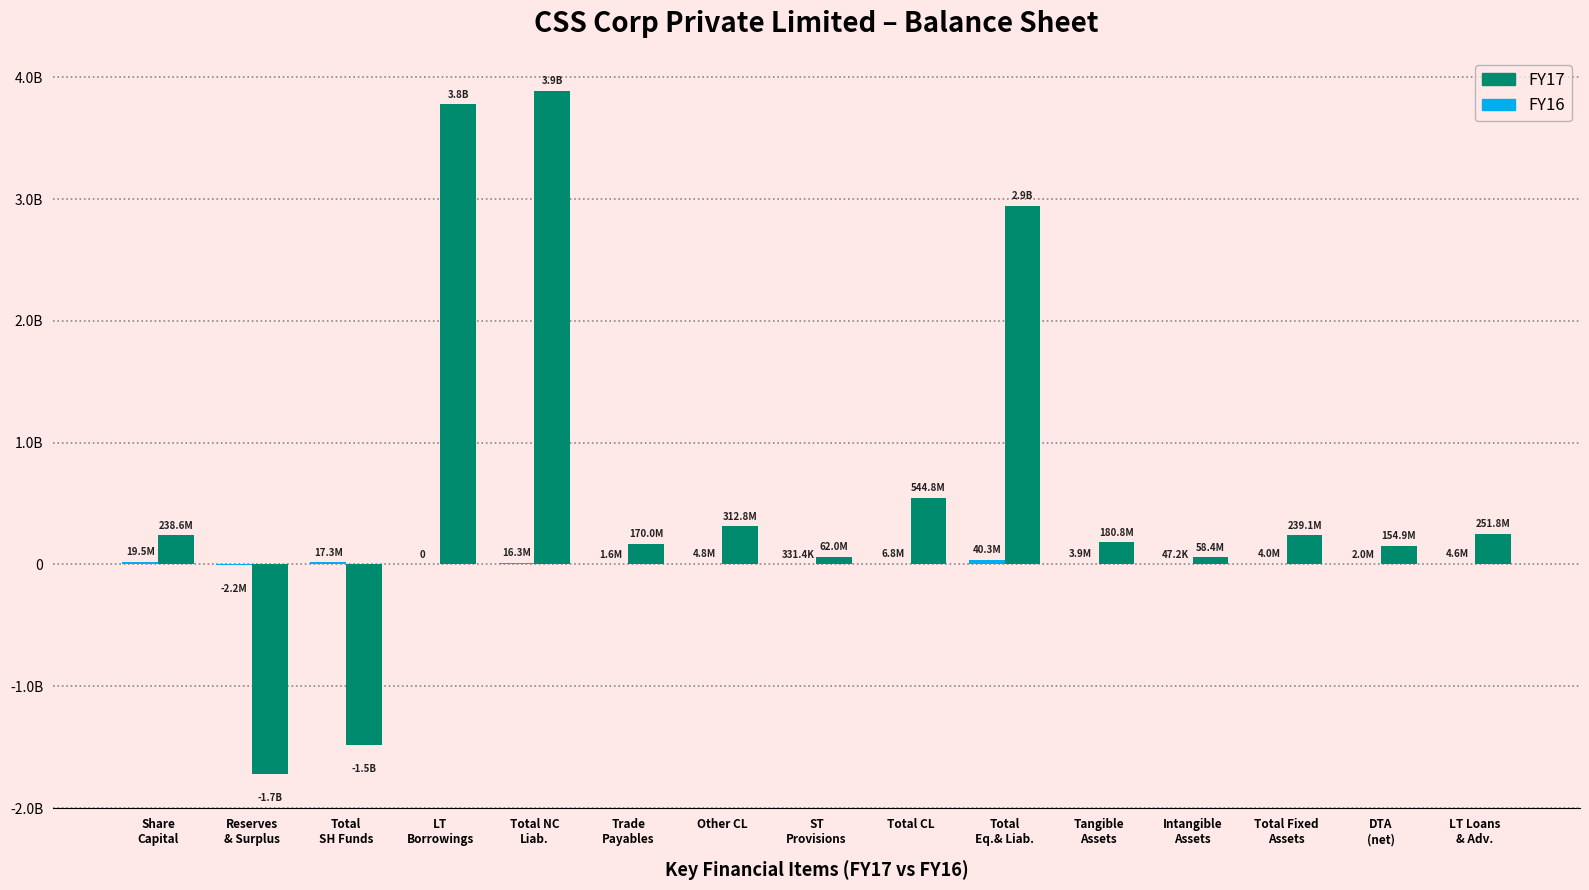

Rank the series by their average value, from lowest to highest.

FY16, FY17